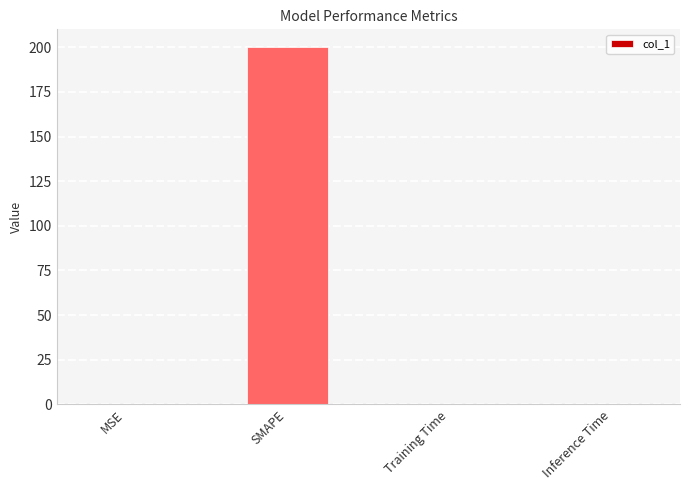

The chart shows a value of 0.0 at Inference Time. True or false?

True